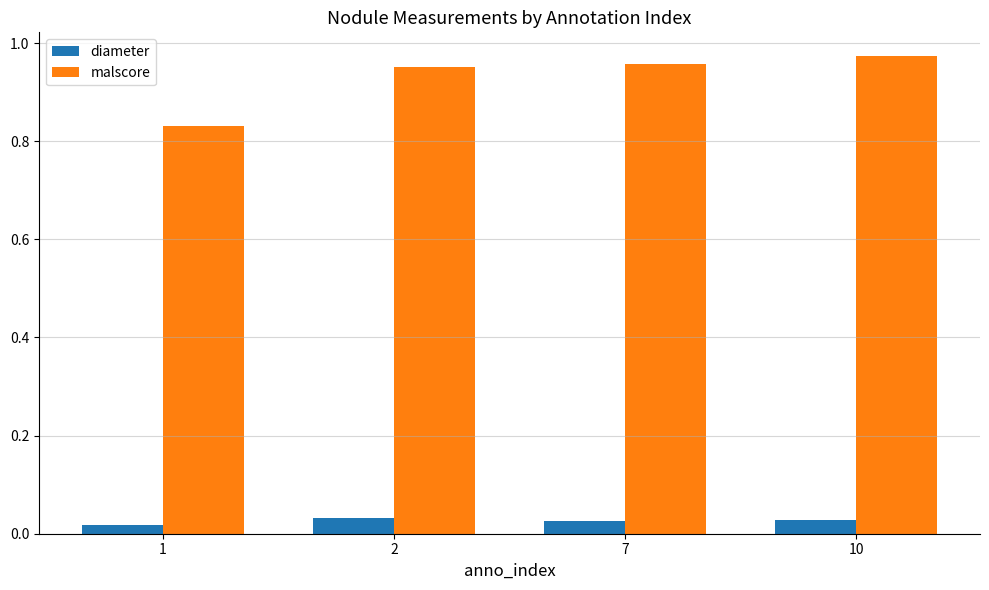

What is the spread (max minus min) of values at 7?

0.9